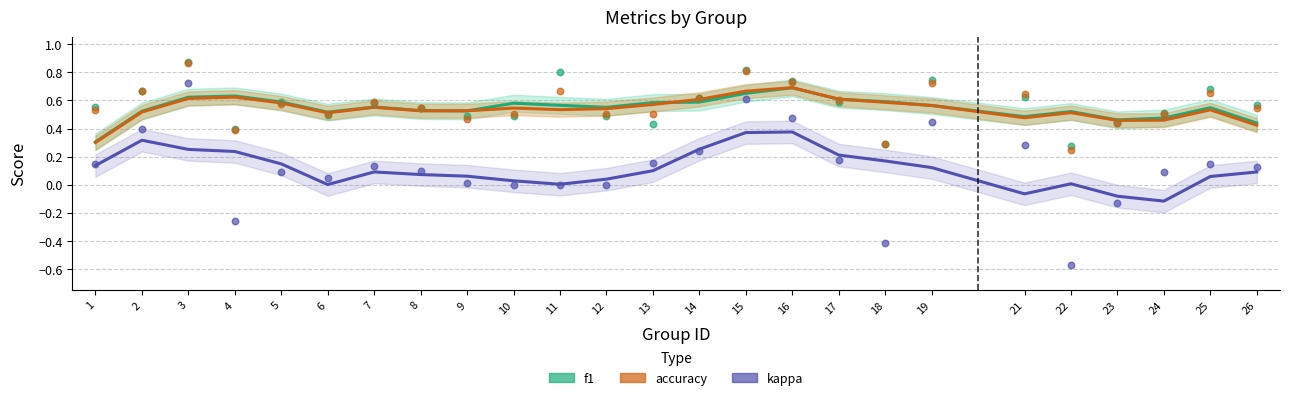

Which series contains the lowest Y value?

kappa